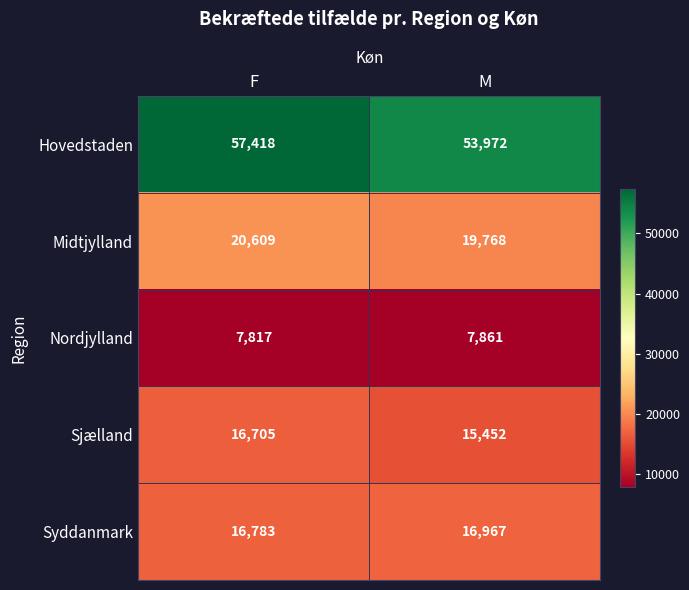

Reading left to right, what are all the values shown in this chart?

Hovedstaden: F=57418	M=53972
Midtjylland: F=20609	M=19768
Nordjylland: F=7817	M=7861
Sjælland: F=16705	M=15452
Syddanmark: F=16783	M=16967